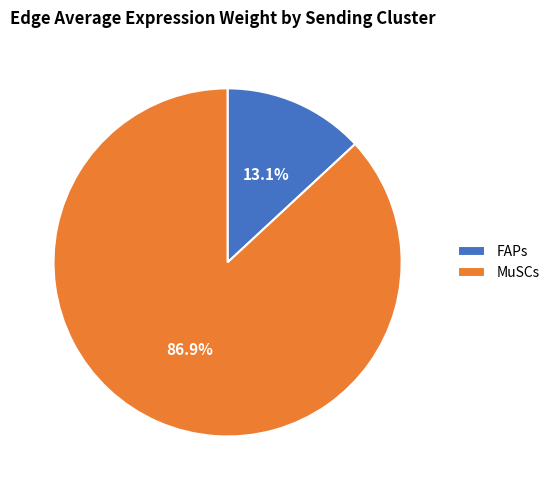

Which slice is the largest?

MuSCs